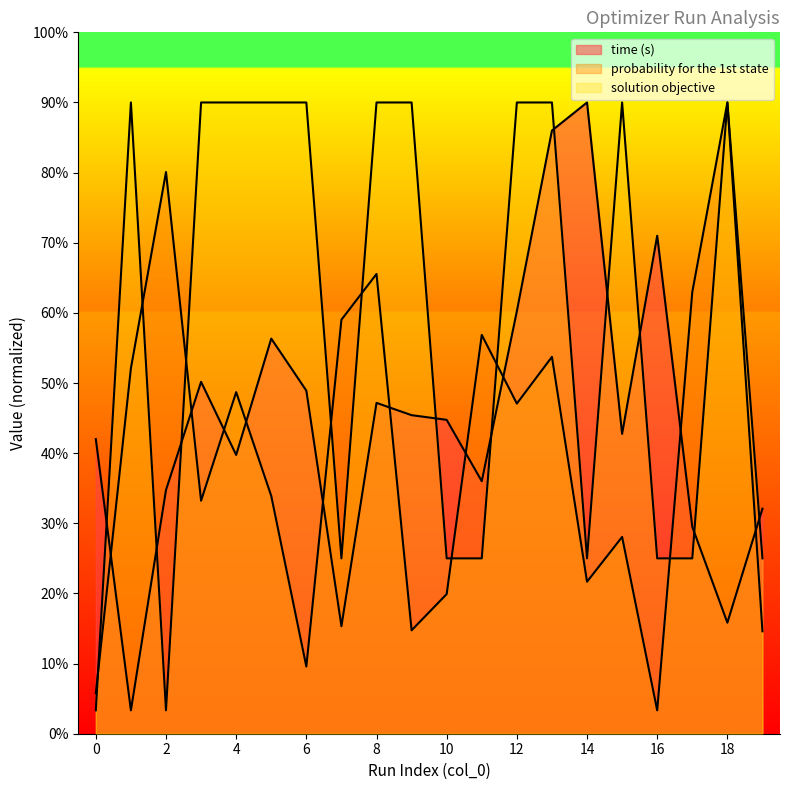

How many data points does each series have?

20